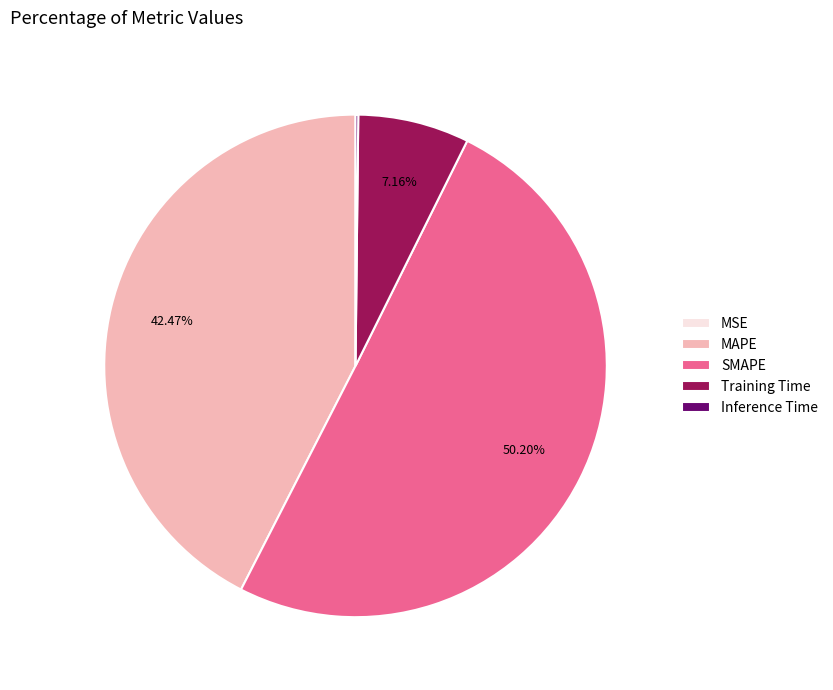

Is it true that SMAPE is 42% of the pie?

False